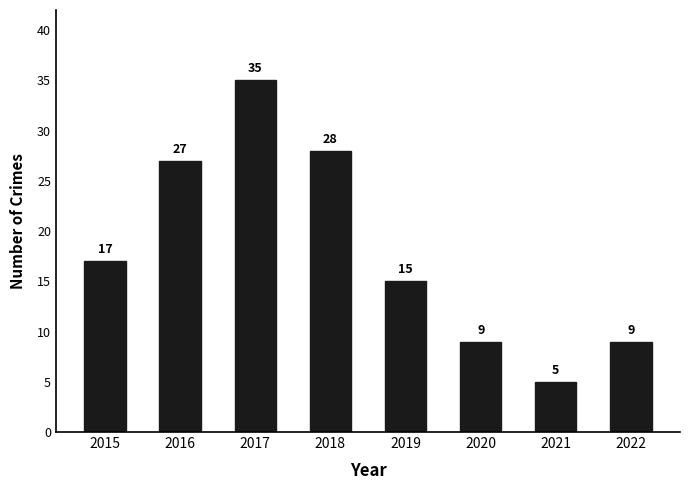

Is it true that the value at 2018 is 28?

True